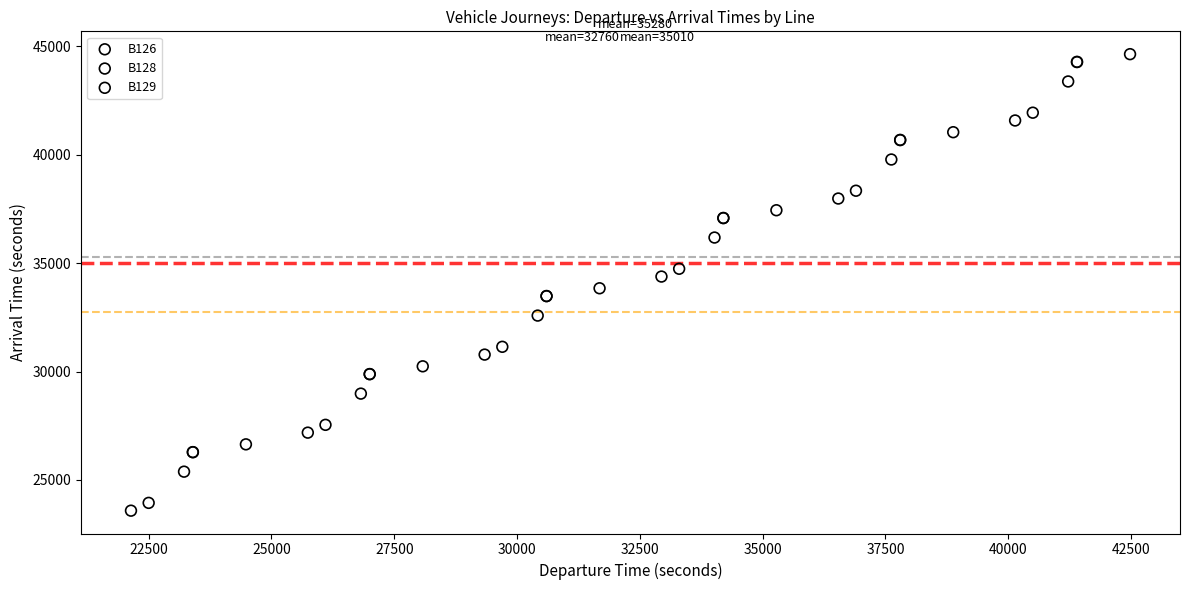

Which series reaches the minimum Y coordinate?

B129